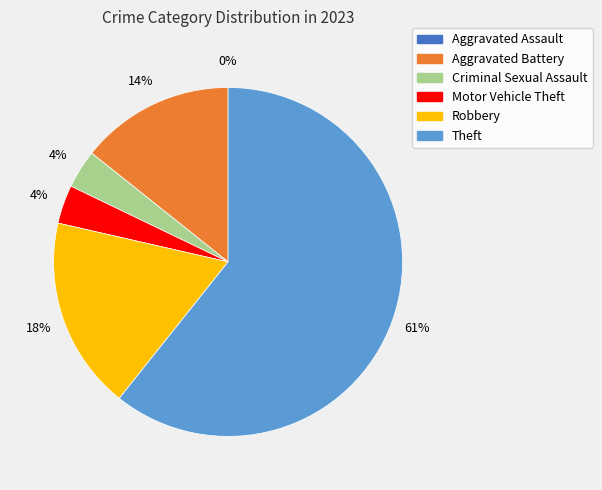

Rank the categories by value from lowest to highest.

Aggravated Assault, Criminal Sexual Assault, Motor Vehicle Theft, Aggravated Battery, Robbery, Theft